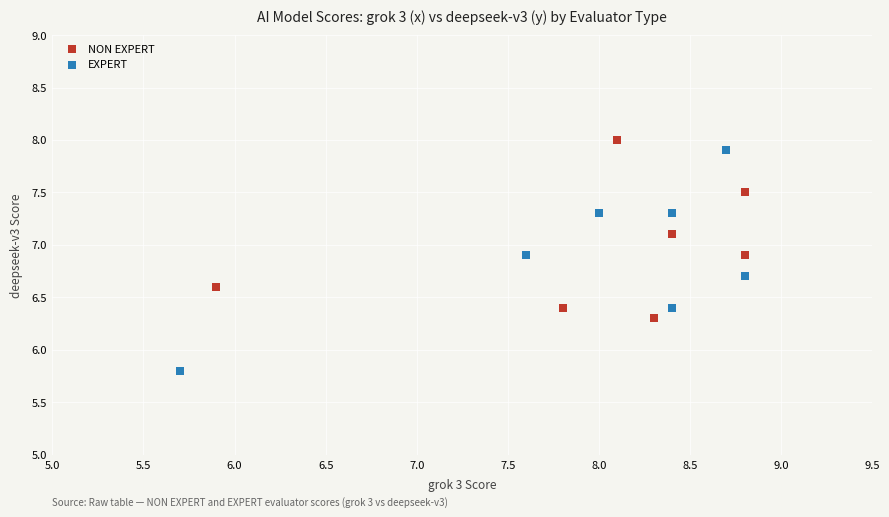

Which series reaches the maximum Y coordinate?

NON EXPERT